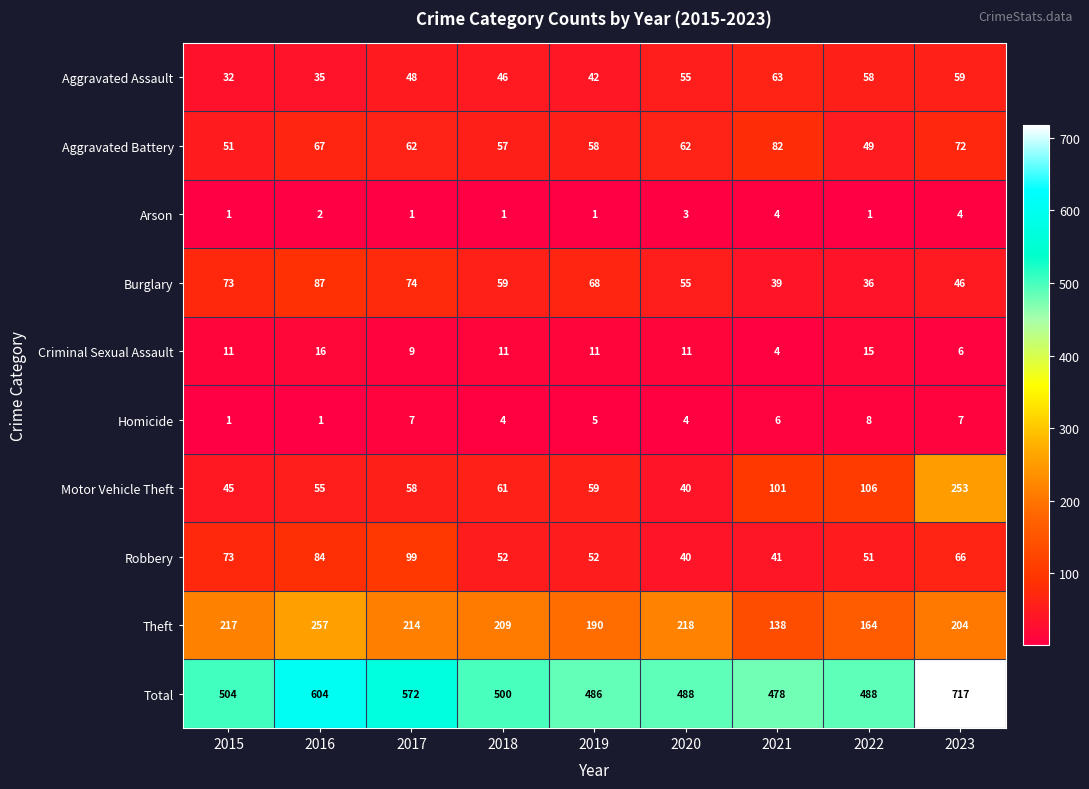

Rank the series at 2018 from highest to lowest value.

Total, Theft, Motor Vehicle Theft, Burglary, Aggravated Battery, Robbery, Aggravated Assault, Criminal Sexual Assault, Homicide, Arson